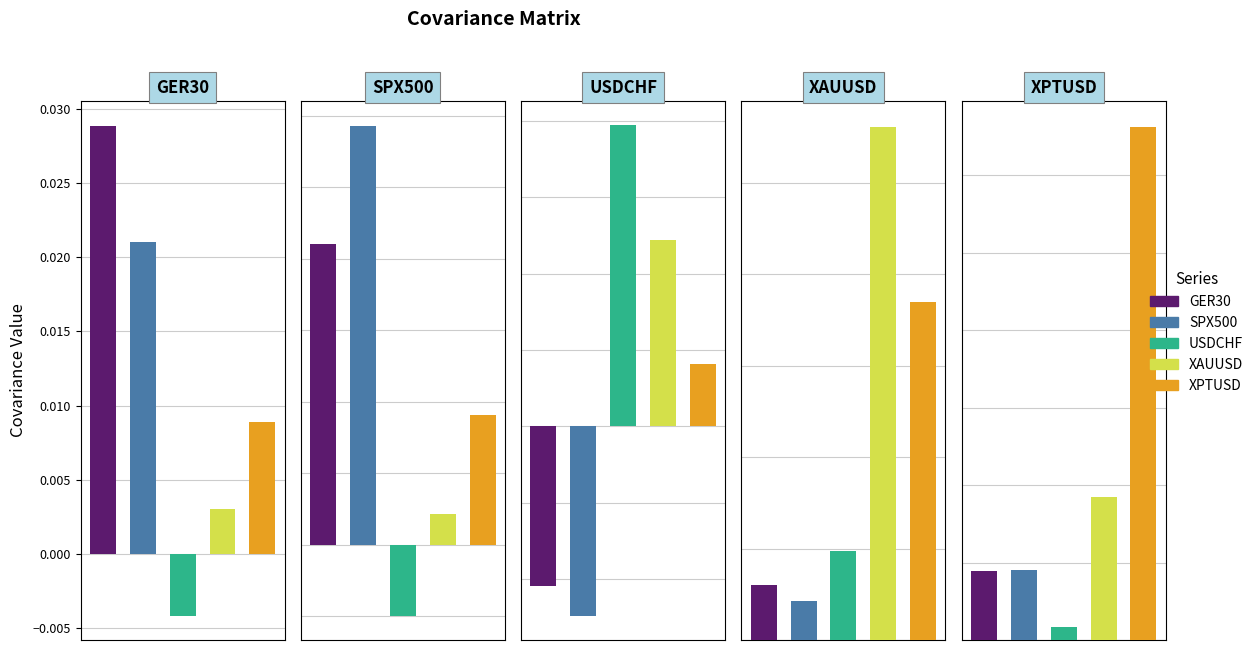

The value of SPX500 at XAUUSD is 0.0. True or false?

True